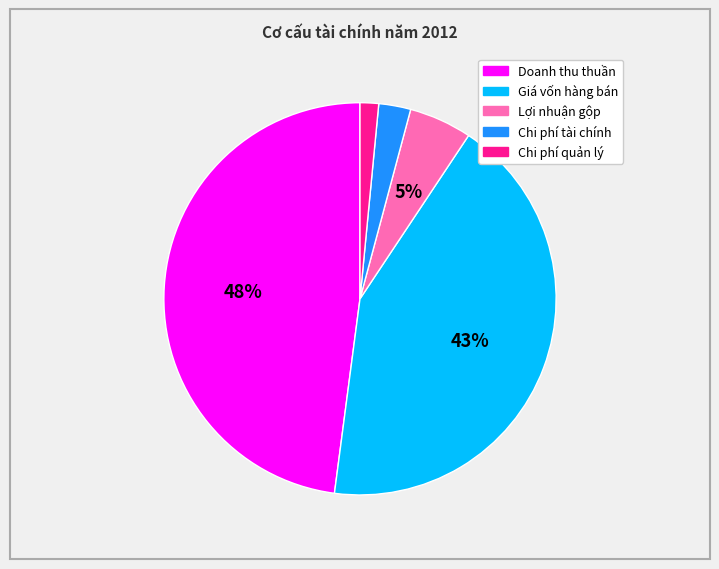

What percentage is the Chi phí quản lý slice, to the nearest percent?

2%